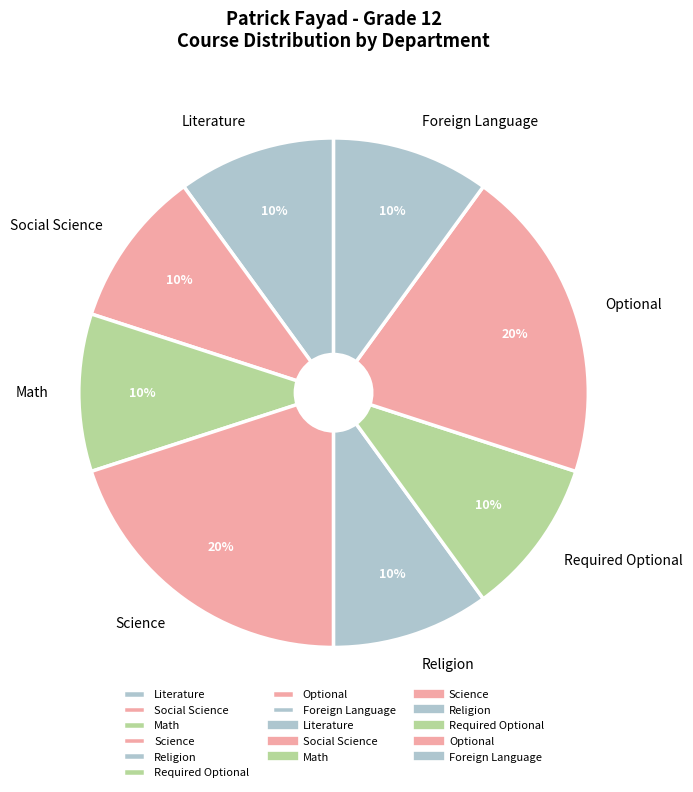

What percentage is the Religion slice, to the nearest percent?

10%